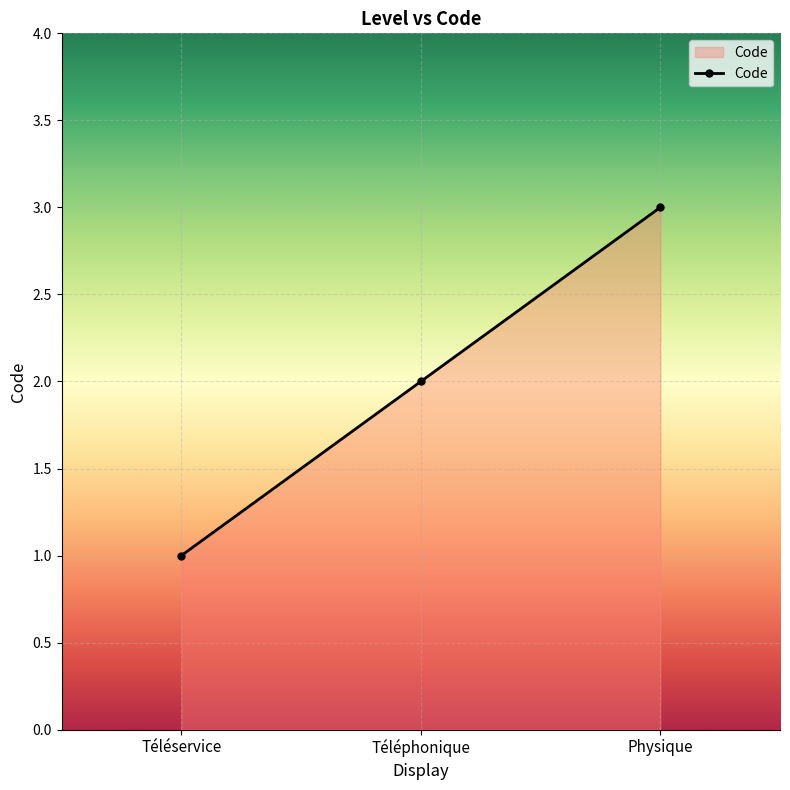

What is the change in value from Téléservice to Téléphonique?

+1